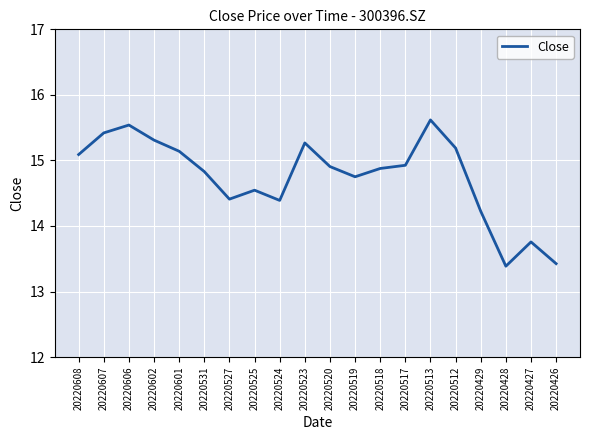

How many interior local peaks (higher than both neighbors) does the data have?

5